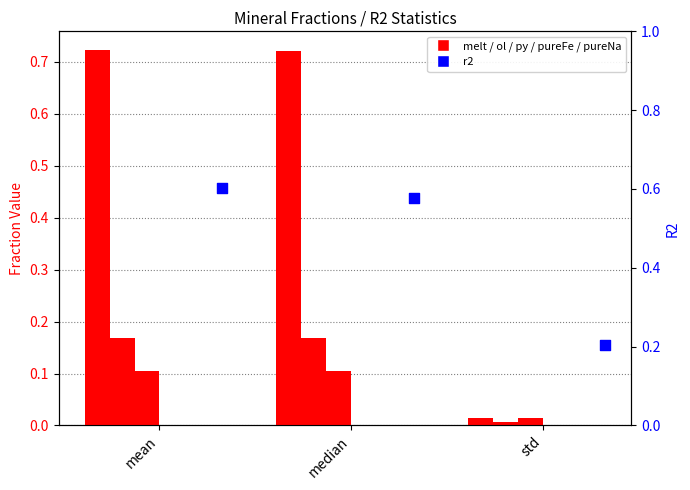

At how many categories does at least one series exceed 0?

3